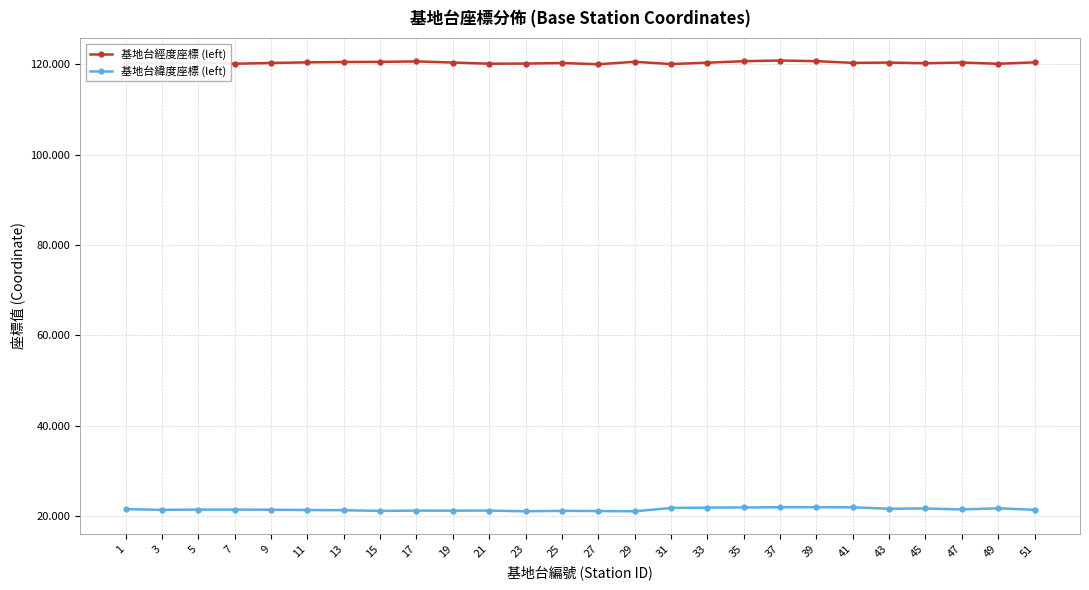

What is the smallest value displayed?

21.1